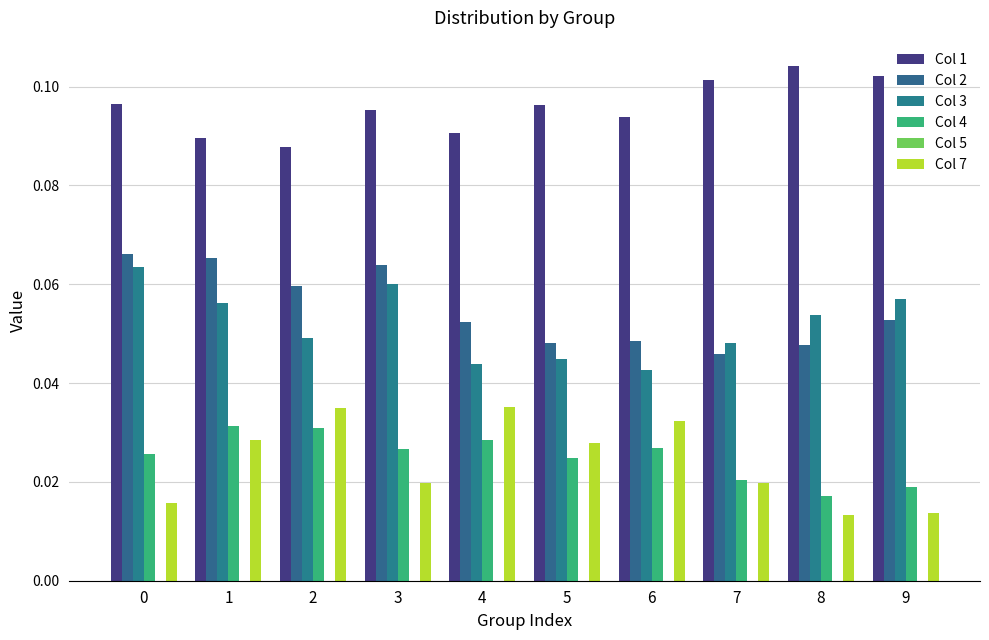

Reading left to right, what are all the values shown in this chart?

Col 1: 0=0.1	1=0.1	2=0.1	3=0.1	4=0.1	5=0.1	6=0.1	7=0.1	8=0.1	9=0.1
Col 2: 0=0.1	1=0.1	2=0.1	3=0.1	4=0.1	5=0.0	6=0.0	7=0.0	8=0.0	9=0.1
Col 3: 0=0.1	1=0.1	2=0.0	3=0.1	4=0.0	5=0.0	6=0.0	7=0.0	8=0.1	9=0.1
Col 4: 0=0.0	1=0.0	2=0.0	3=0.0	4=0.0	5=0.0	6=0.0	7=0.0	8=0.0	9=0.0
Col 5: 0=0.0	1=0.0	2=0.0	3=0.0	4=0.0	5=0.0	6=0.0	7=0.0	8=0.0	9=0.0
Col 7: 0=0.0	1=0.0	2=0.0	3=0.0	4=0.0	5=0.0	6=0.0	7=0.0	8=0.0	9=0.0